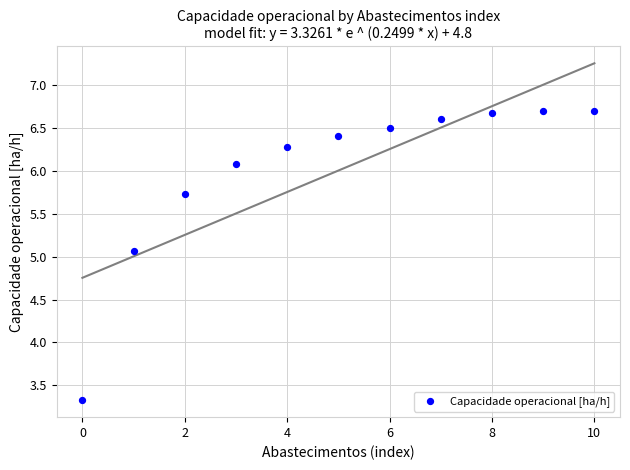

What Y value in the scatter plot is closest to 5?

5.1